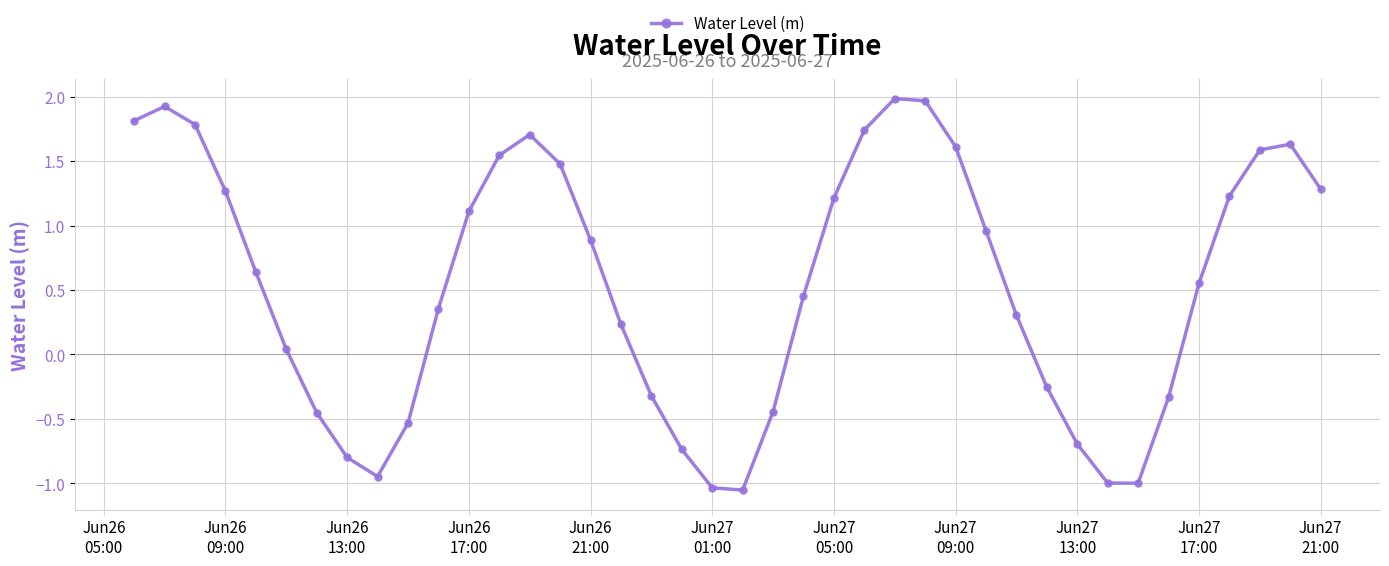

How many points are higher than both their immediate neighbors (excluding endpoints)?

4